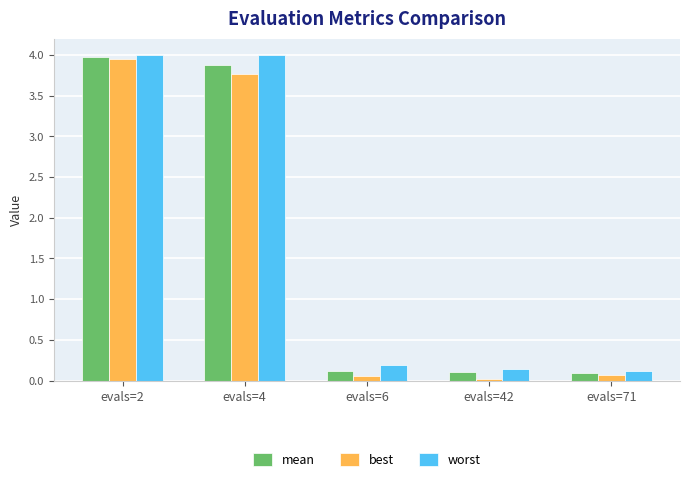

Which category has the highest value in the best series?

evals=2